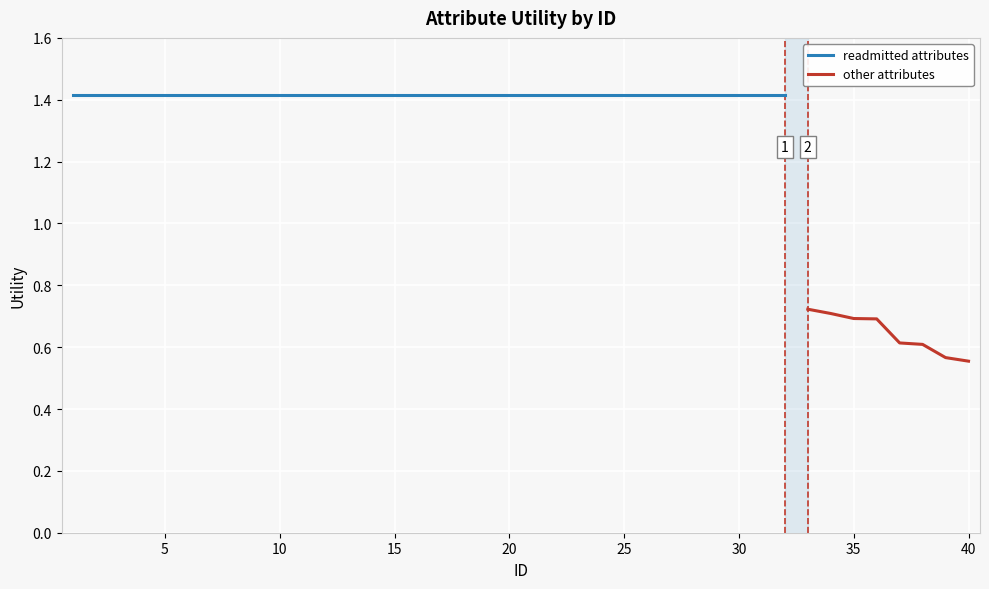

What is the sum of all values?

50.4